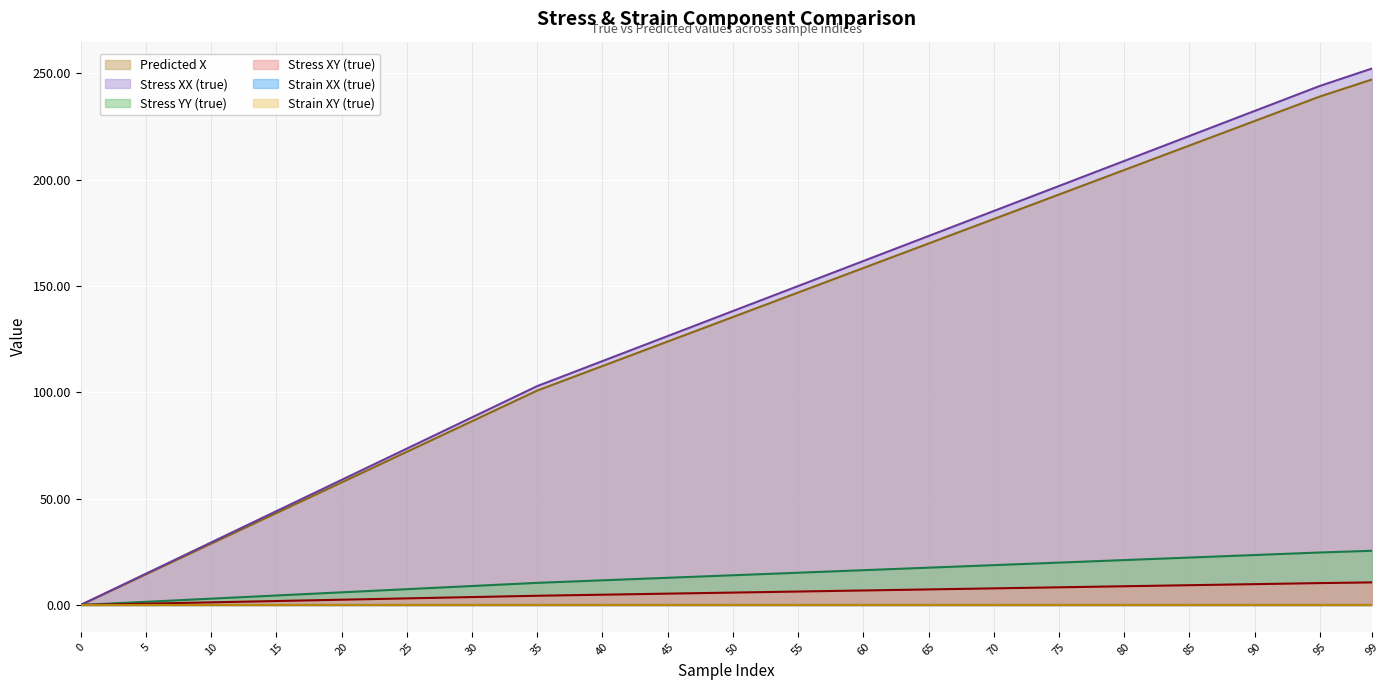

What are all the series names shown in the legend?

Predicted X, Stress XX (true), Stress YY (true), Stress XY (true), Strain XX (true), Strain XY (true)